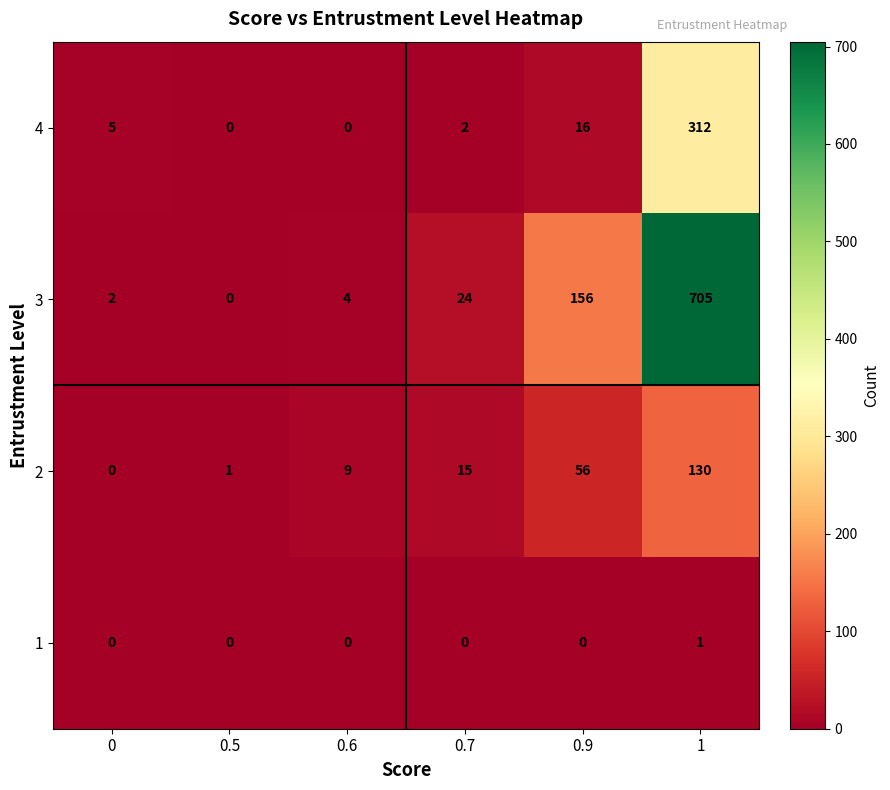

Rank the series by their maximum value, from lowest to highest.

1, 2, 4, 3